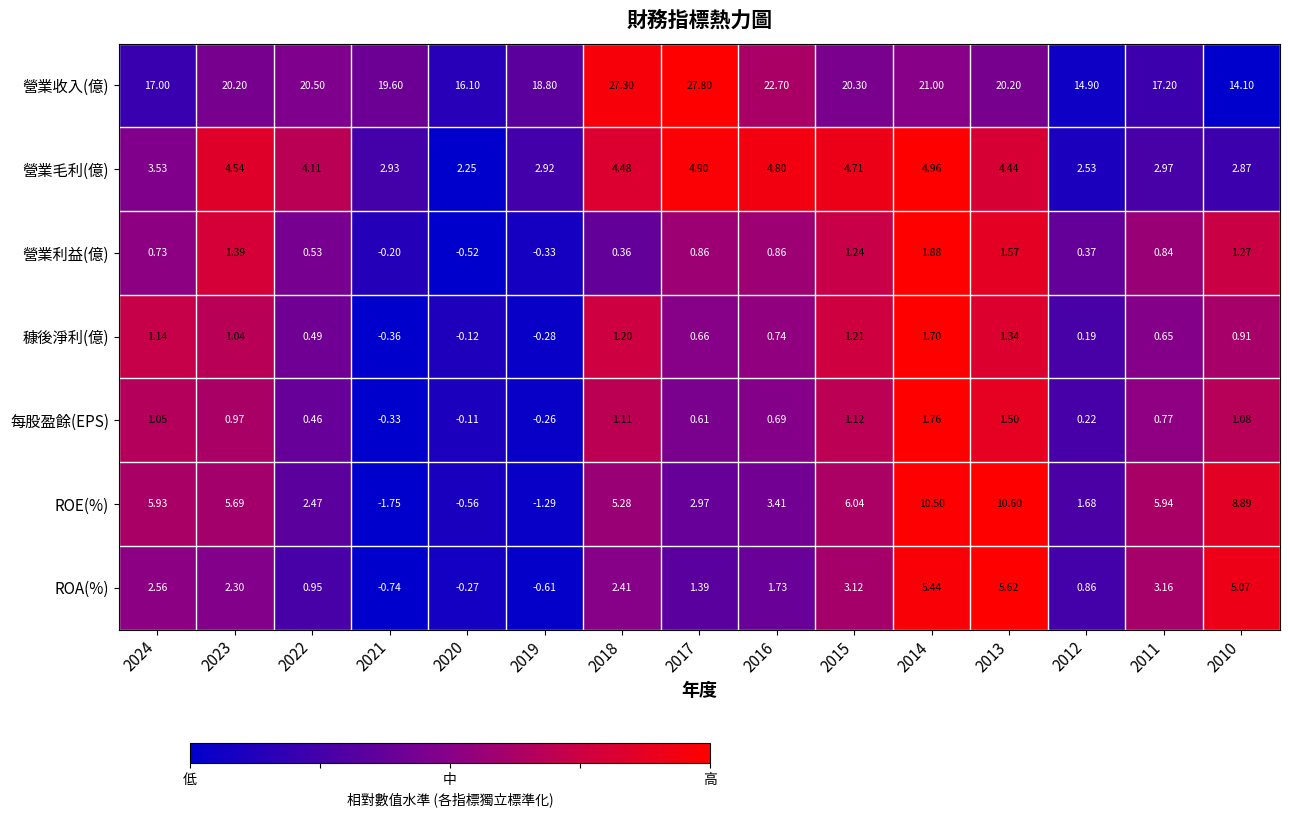

Which series has the largest total across all categories?

營業收入(億)